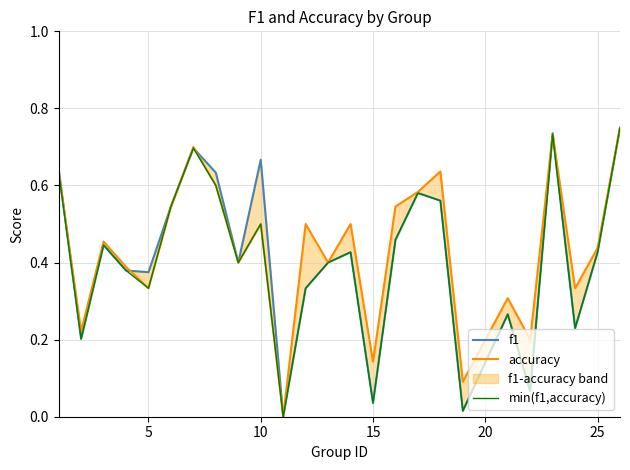

What is the greatest value displayed?

0.8